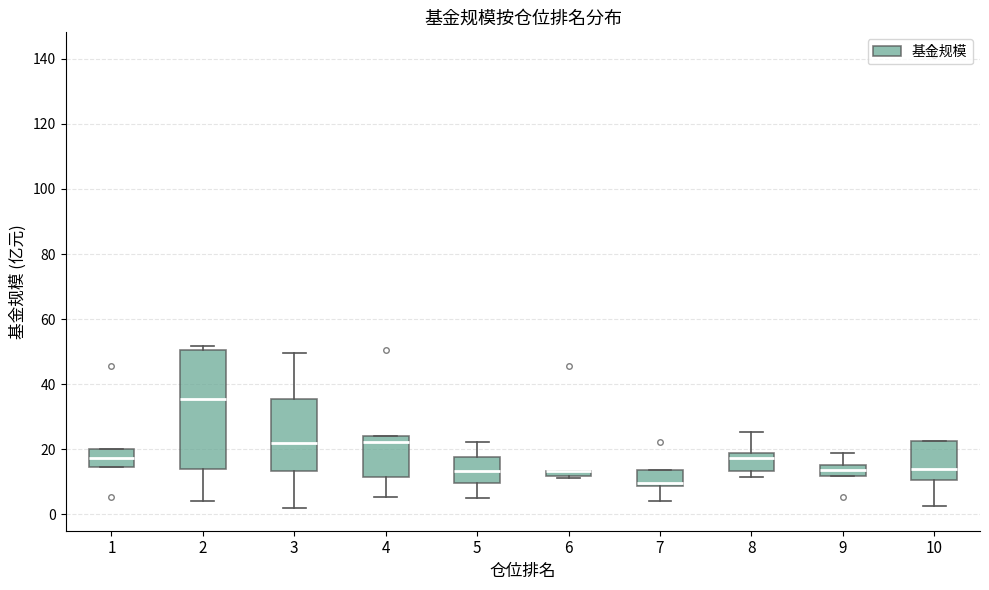

Where is the upper edge of the box at x = 5 on the y-axis? The values are not printed on the chart, so give them approximately, as read against the axis.

18